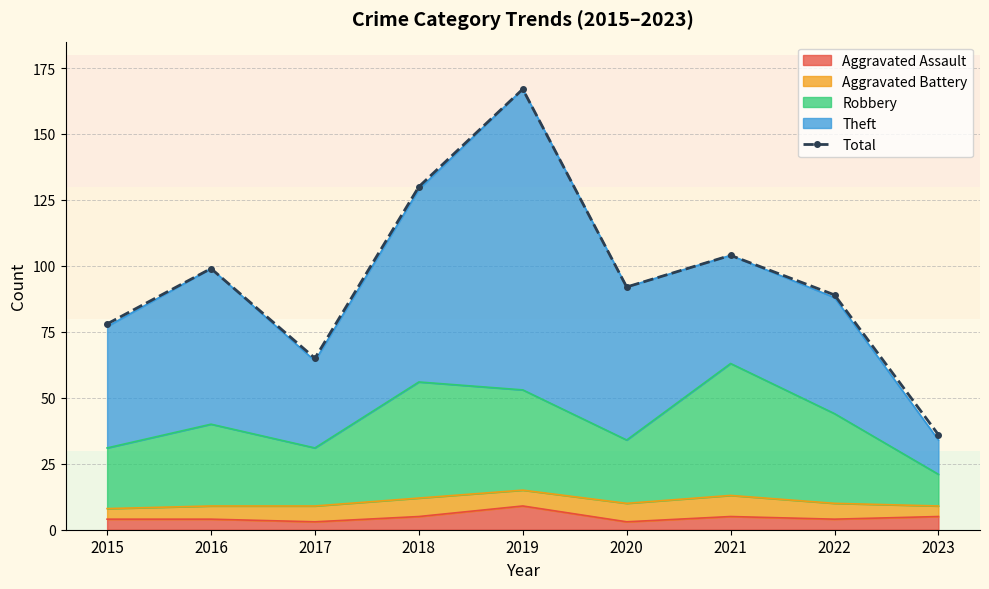

Where is the first local minimum?

2017